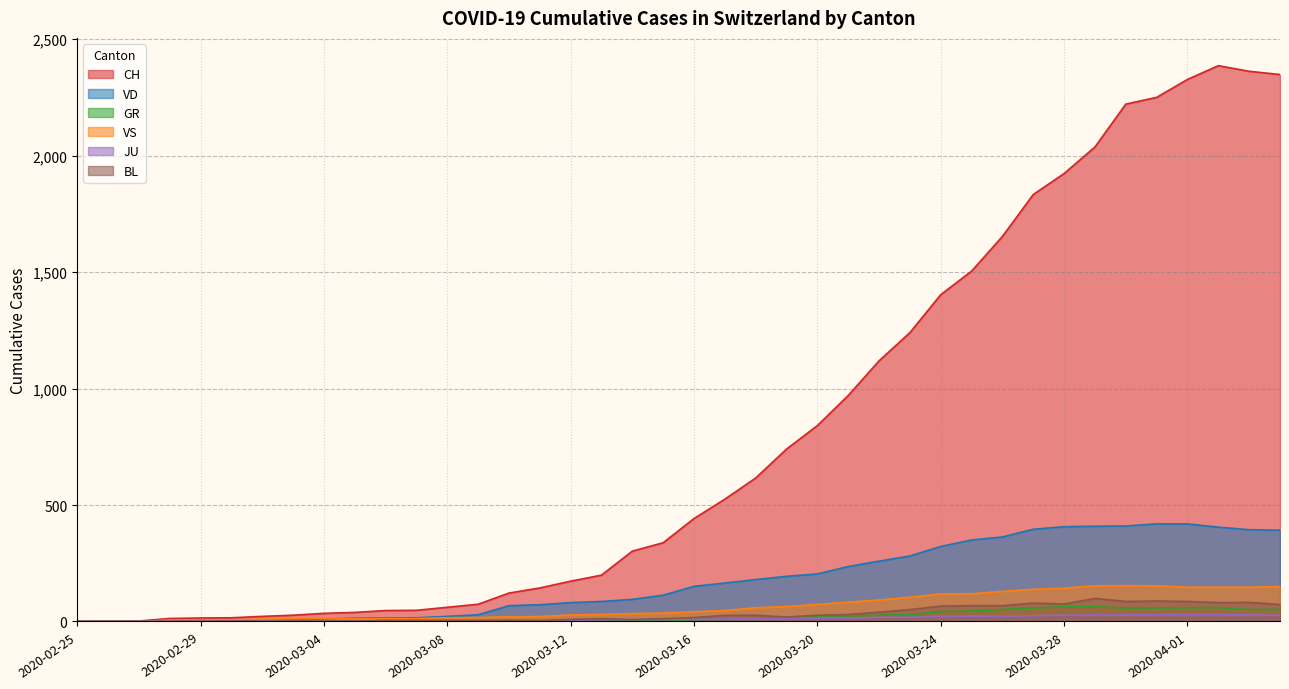

What is the sum of the CH values at 2020-04-03 and 2020-03-17?

2887